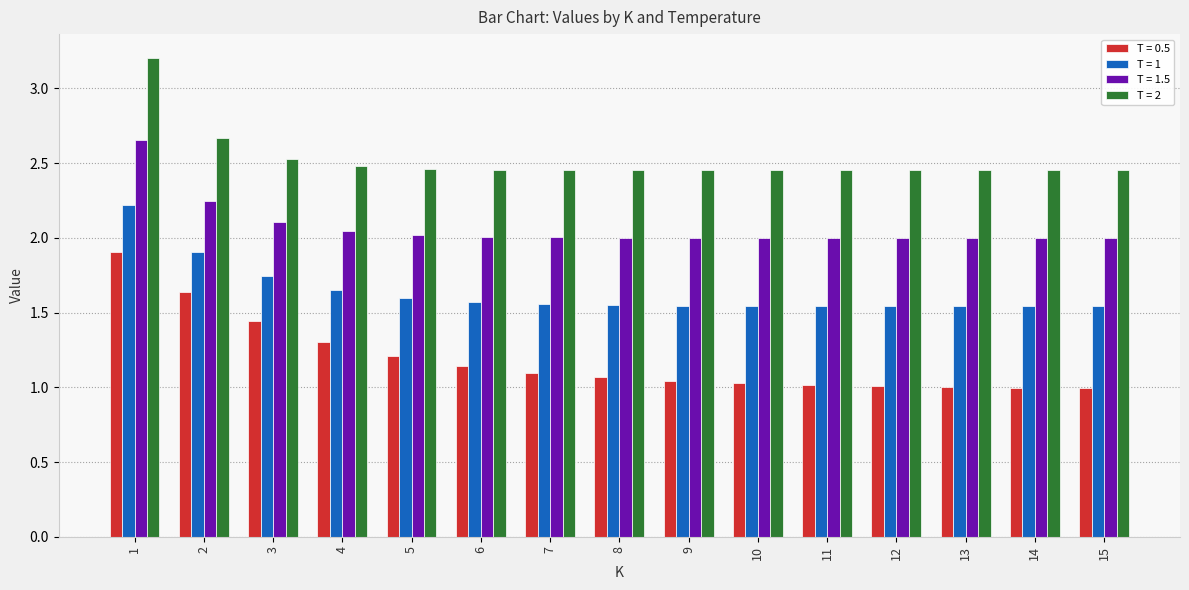

How many bars are there in each group?

4